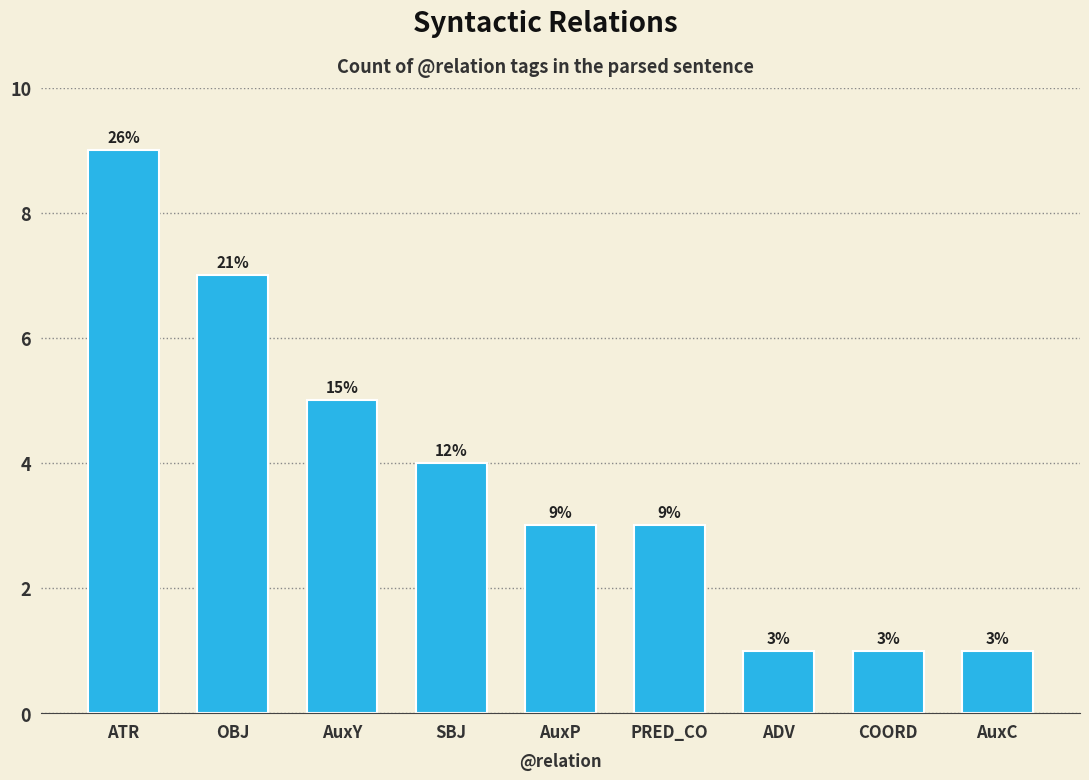

How many values are between 1 and 5?

7